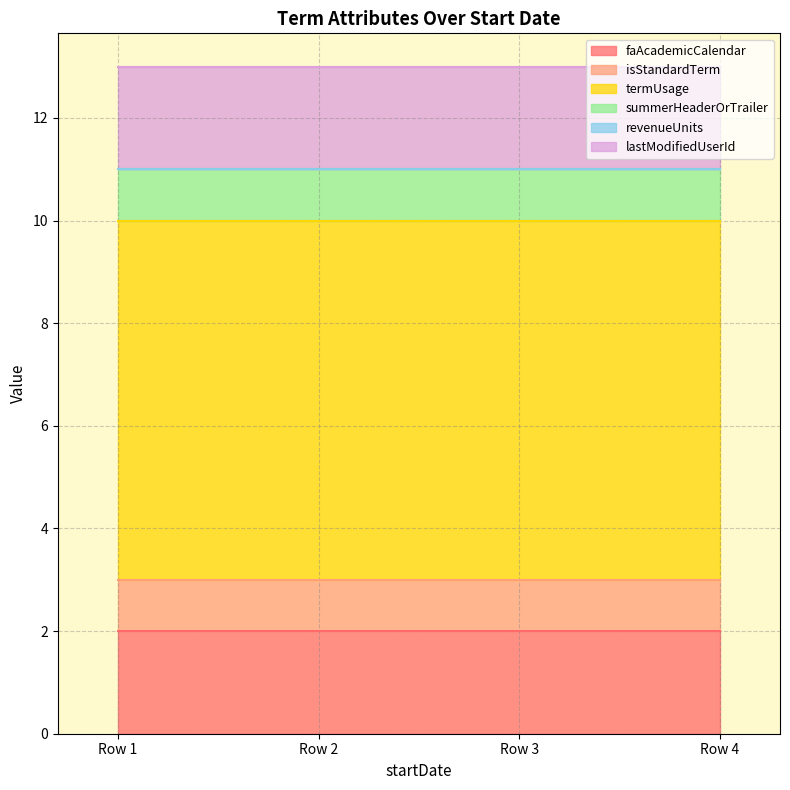

At how many categories does at least one series exceed 4?

4